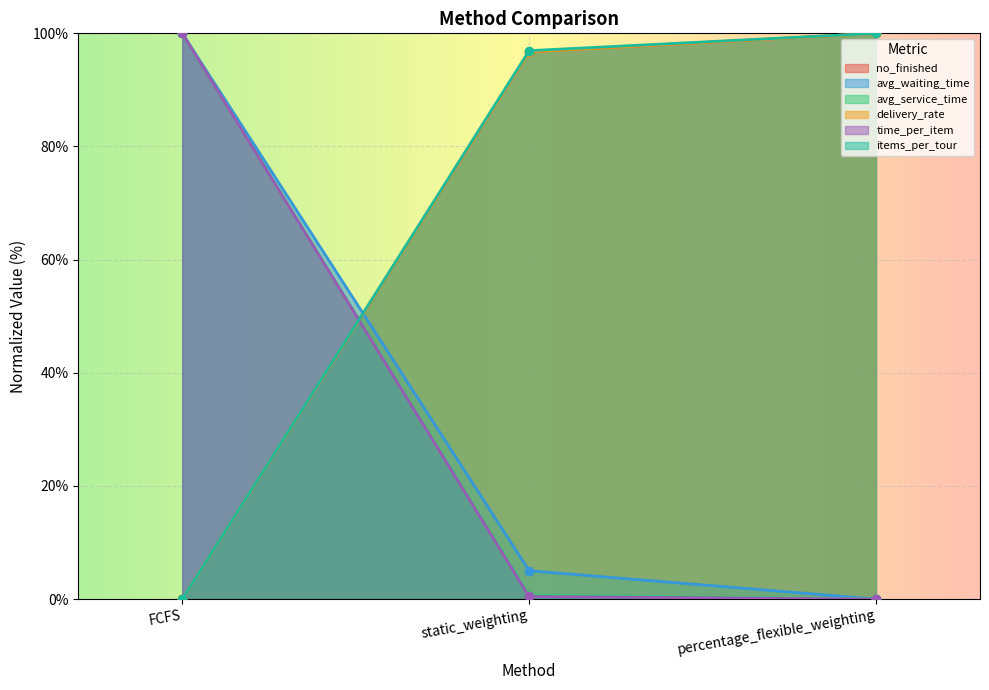

Reading left to right, what are all the values shown in this chart?

no_finished: 0.0	96.7	100.0
avg_waiting_time: 100.0	5.0	0.0
avg_service_time: 100.0	0.7	0.0
delivery_rate: 0.0	96.7	100.0
time_per_item: 100.0	0.5	0.0
items_per_tour: 0.0	96.9	100.0